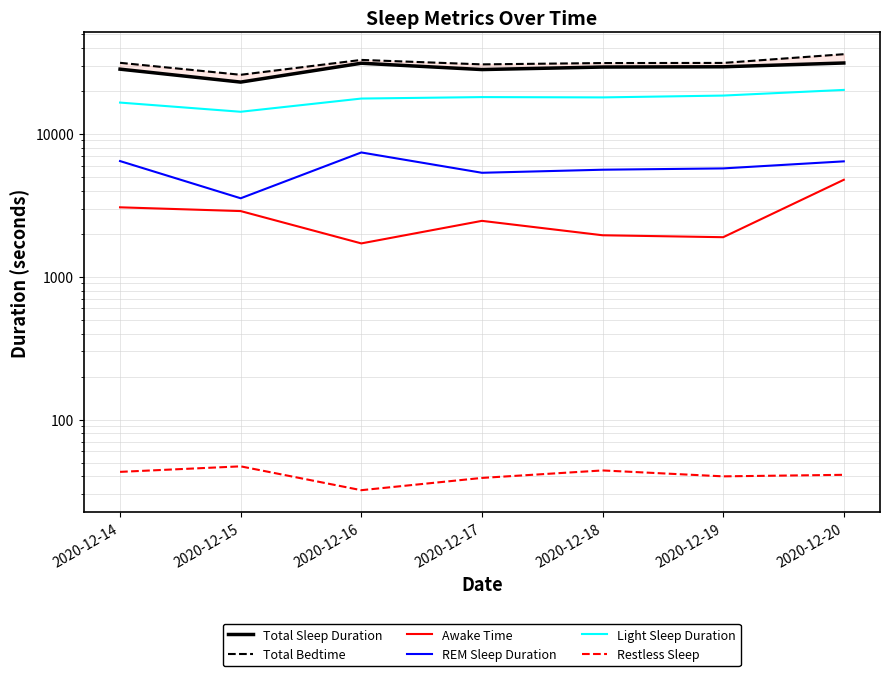

True or false: Restless Sleep and Total Sleep Duration intersect in this chart.

False